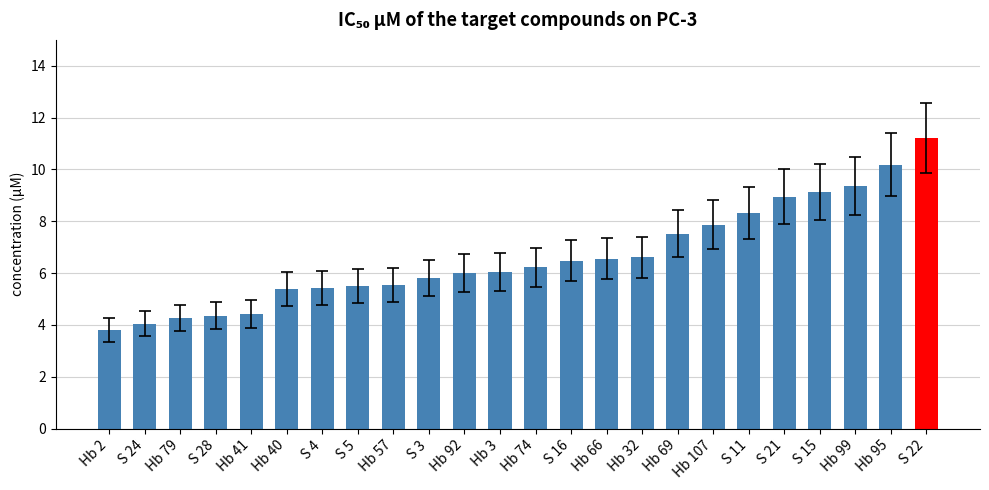

Is it true that the value at Hb 40 is 7.1?

False